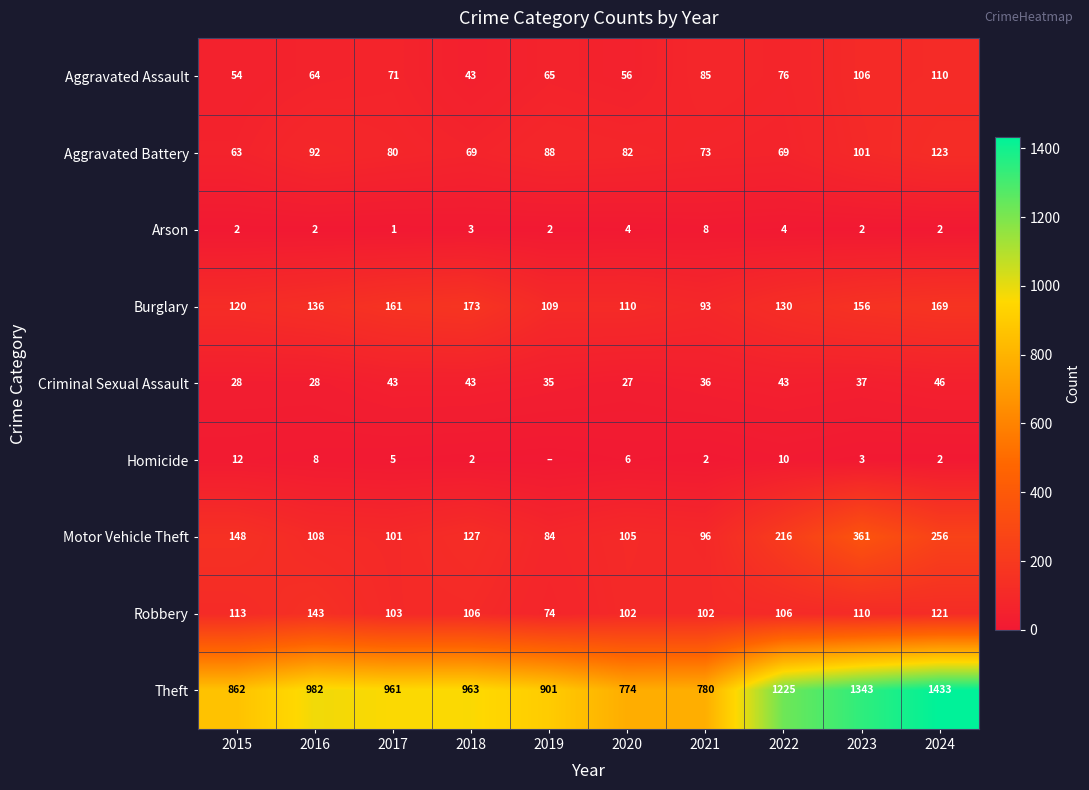

At which label does Aggravated Battery first exceed 82?

2016